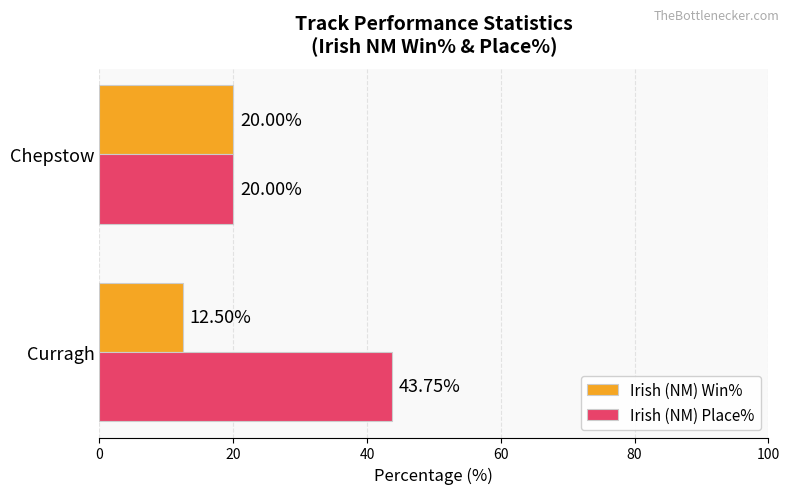

Is the value of Irish (NM) Place% at Chepstow greater than the value of Irish (NM) Win% at Curragh?

Yes